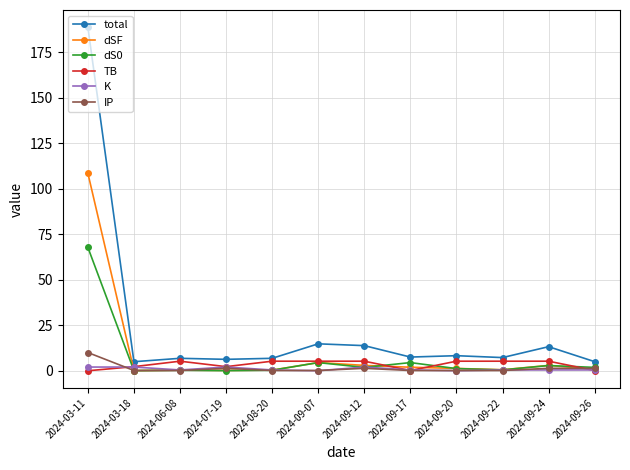

Which series has the widest spread of values?

total